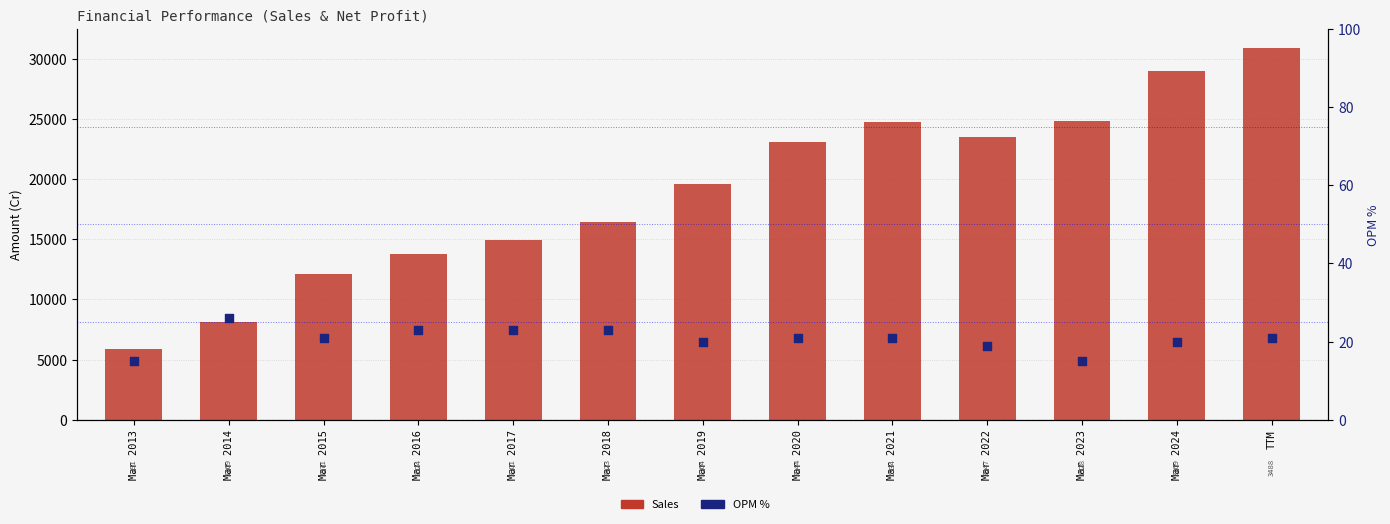

At how many categories does at least one series exceed 8414?

11